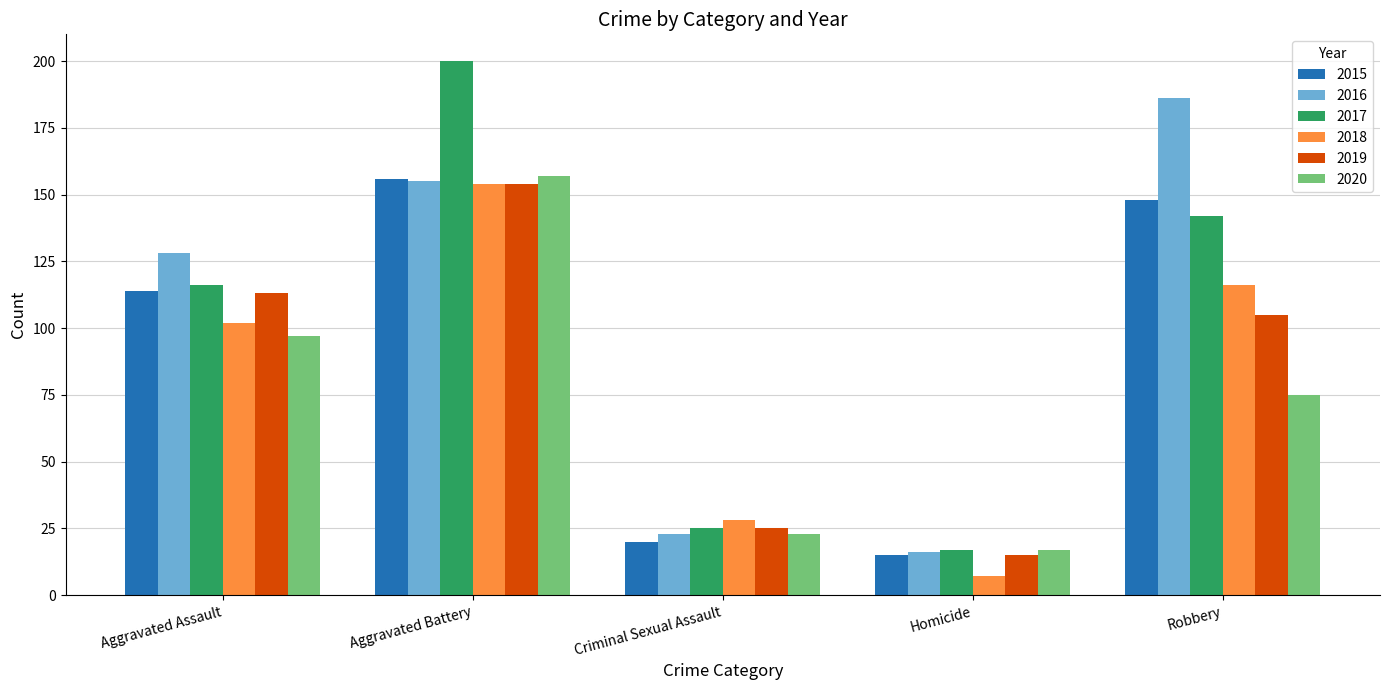

How many bars are there in each group?

6